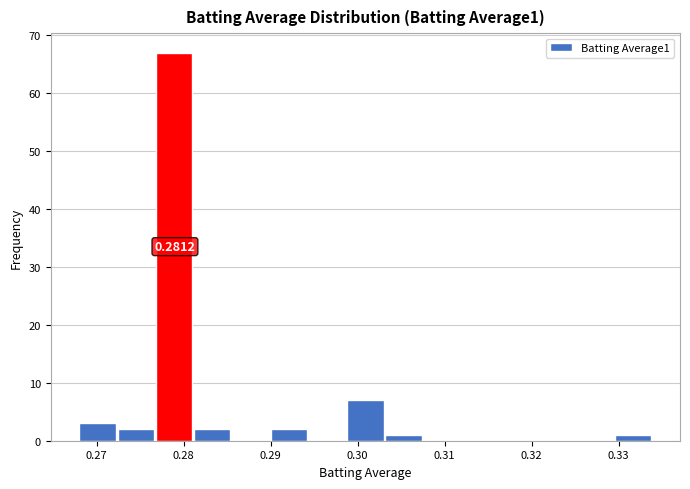

Which range on the x-axis has the tallest bar?

0.277 to 0.281